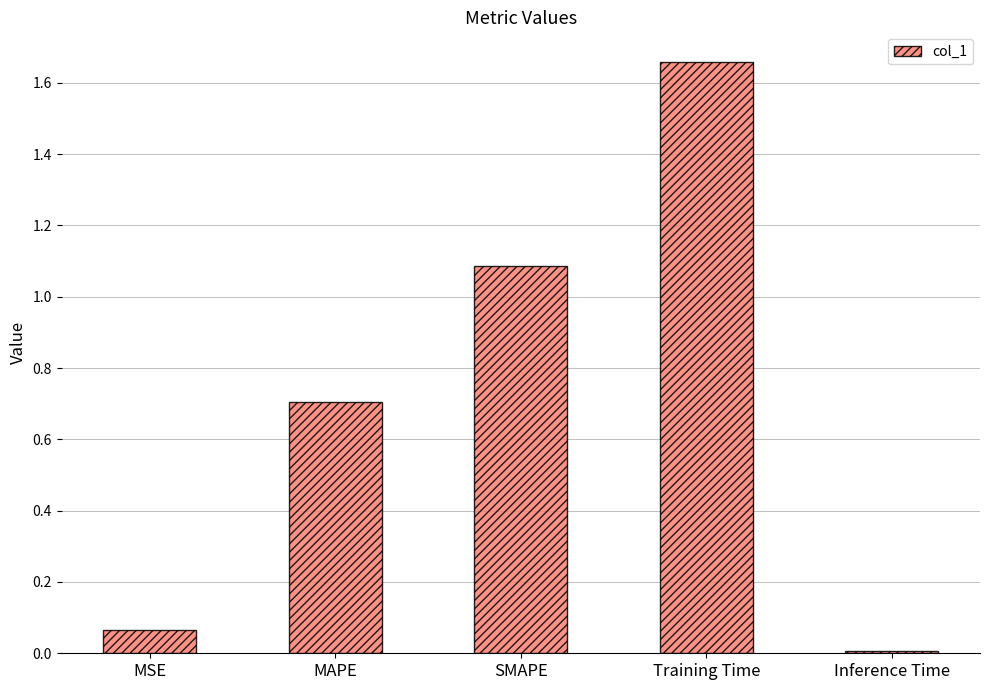

What position from the right is MSE?

5